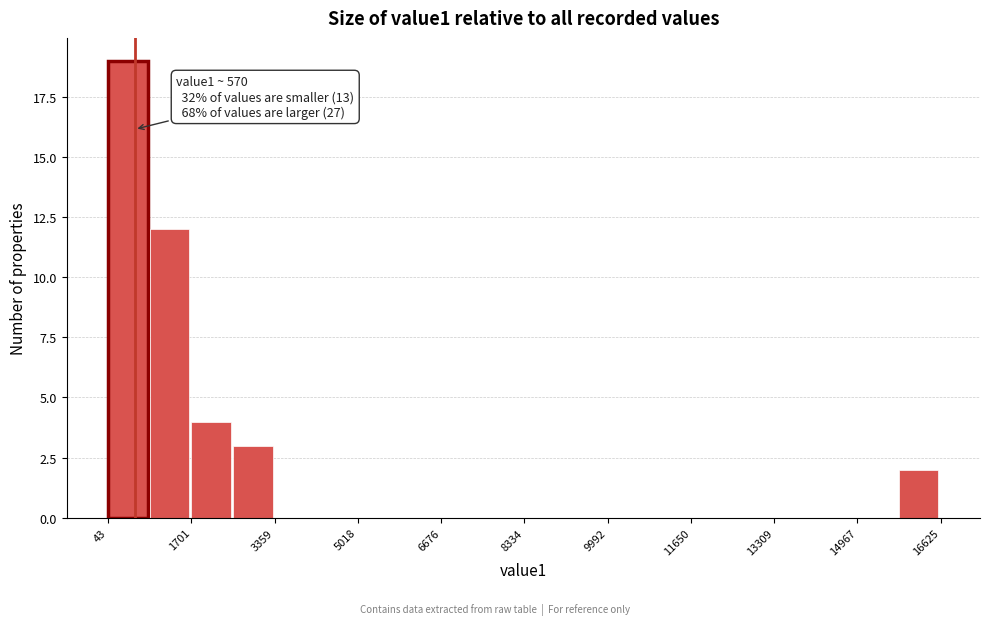

Over which range of the x-axis is the bar tallest?

0 to 800